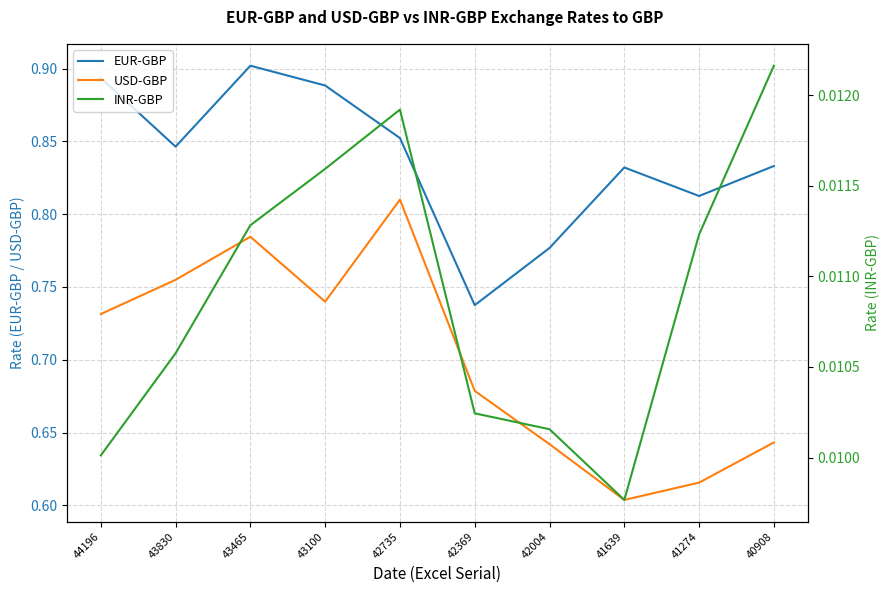

Between 43100 and 42004, which series saw the biggest shift?

EUR-GBP